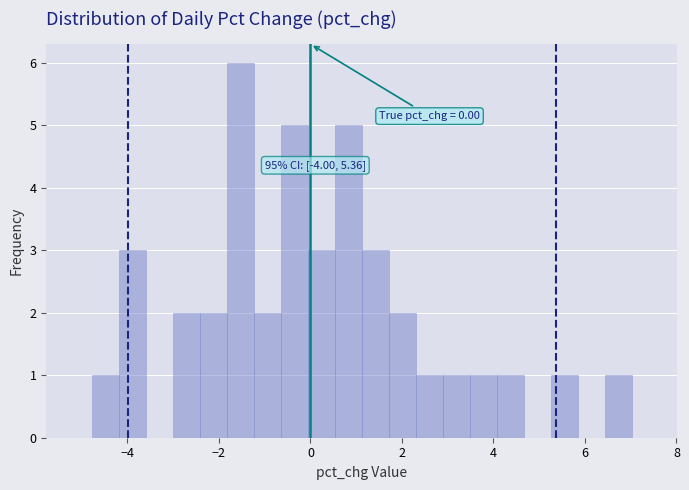

Around what value on the x-axis is the tallest bar? Give the approximate position of its centre, as read against the axis.

-1.6